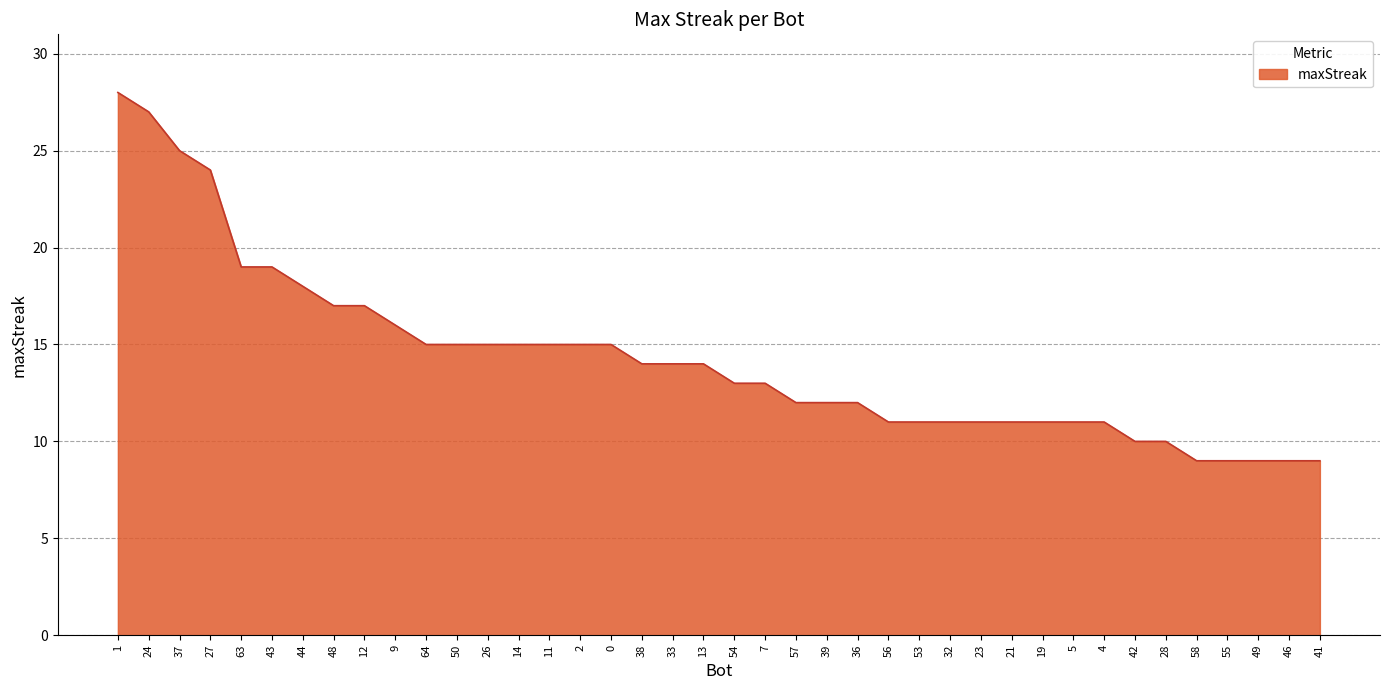

Reading left to right, list all the values displayed in this chart.

1=28	24=27	37=25	27=24	63=19	43=19	44=18	48=17	12=17	9=16	64=15	50=15	26=15	14=15	11=15	2=15	0=15	38=14	33=14	13=14	54=13	7=13	57=12	39=12	36=12	56=11	53=11	32=11	23=11	21=11	19=11	5=11	4=11	42=10	28=10	58=9	55=9	49=9	46=9	41=9